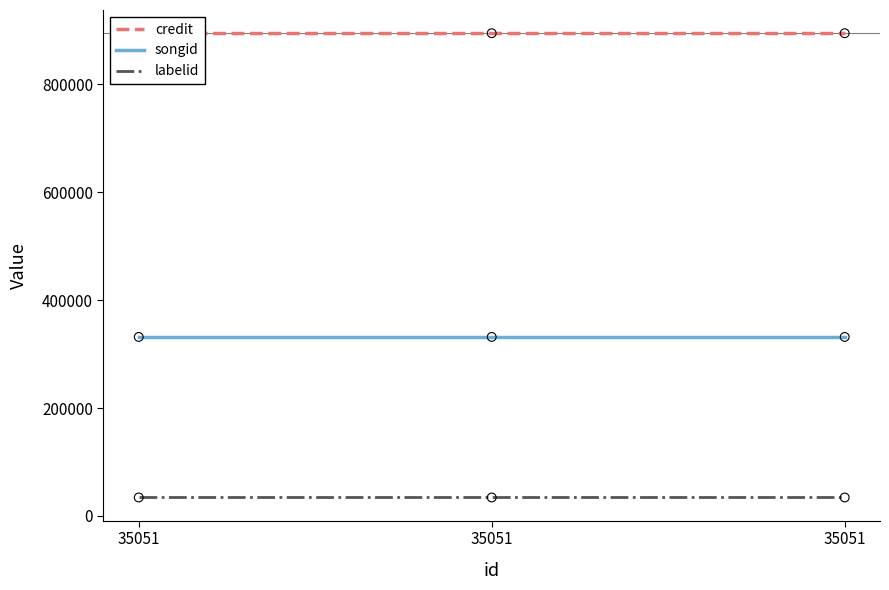

What is the total value across all series at 35051?

1261032